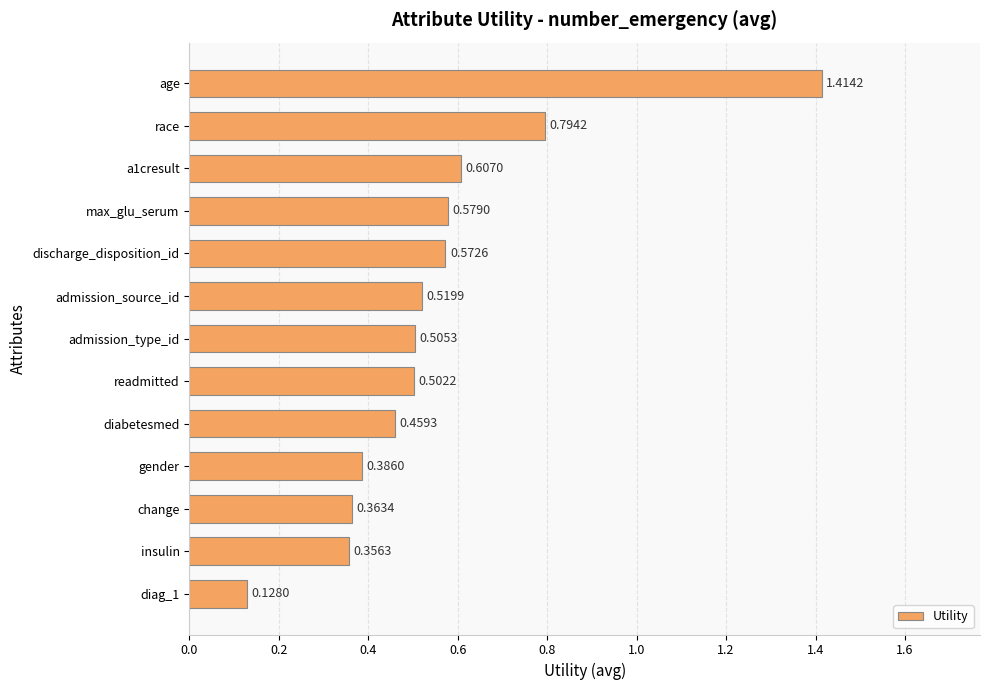

Which label corresponds to the largest value in the chart?

age